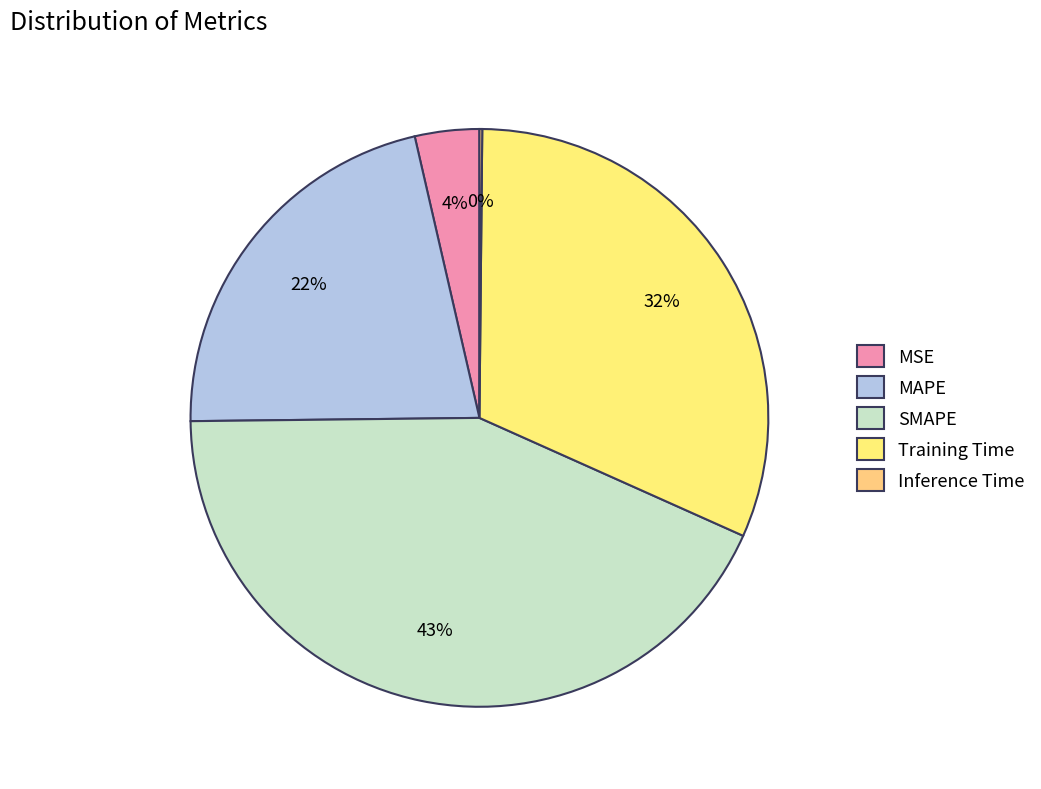

Is the sum of Inference Time and MSE greater than half?

No